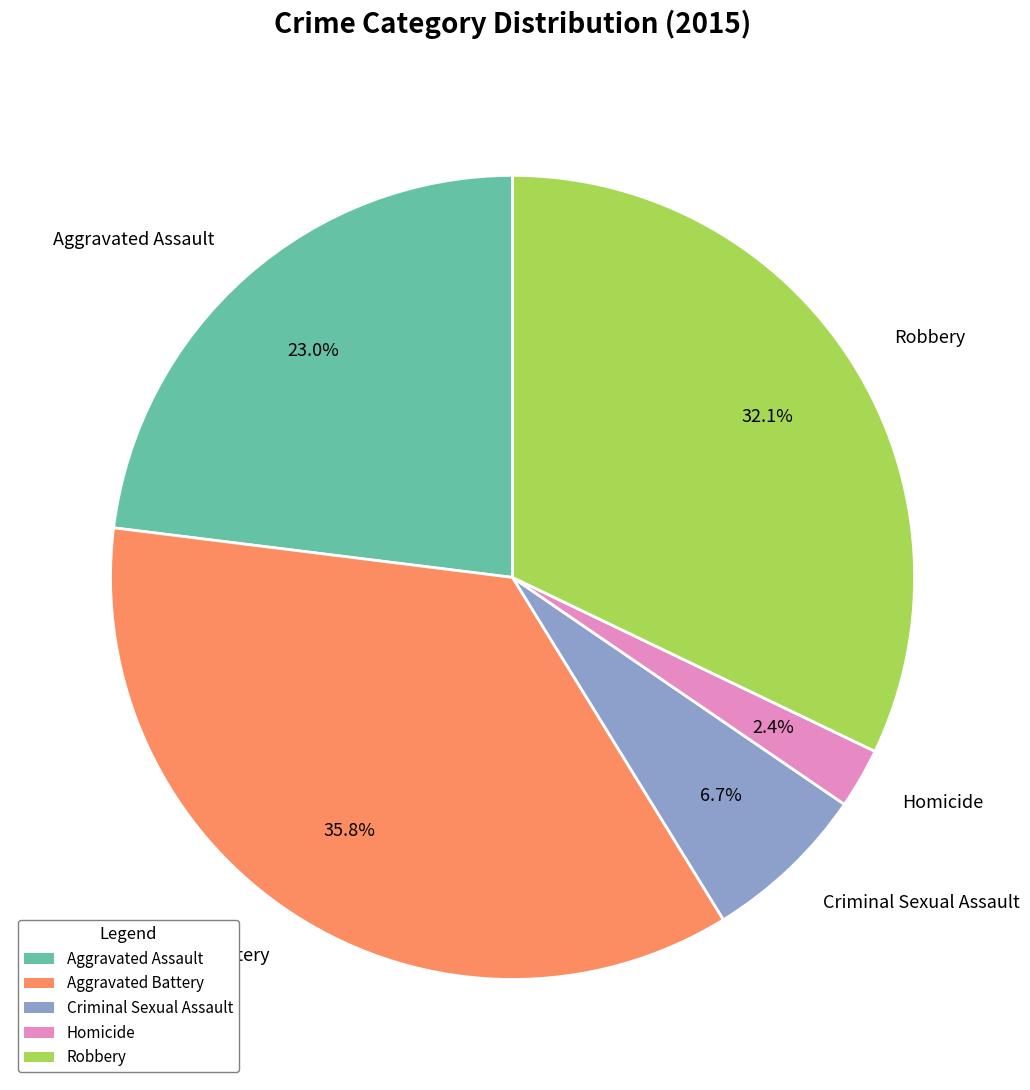

Rank the categories by value from highest to lowest.

Aggravated Battery, Robbery, Aggravated Assault, Criminal Sexual Assault, Homicide